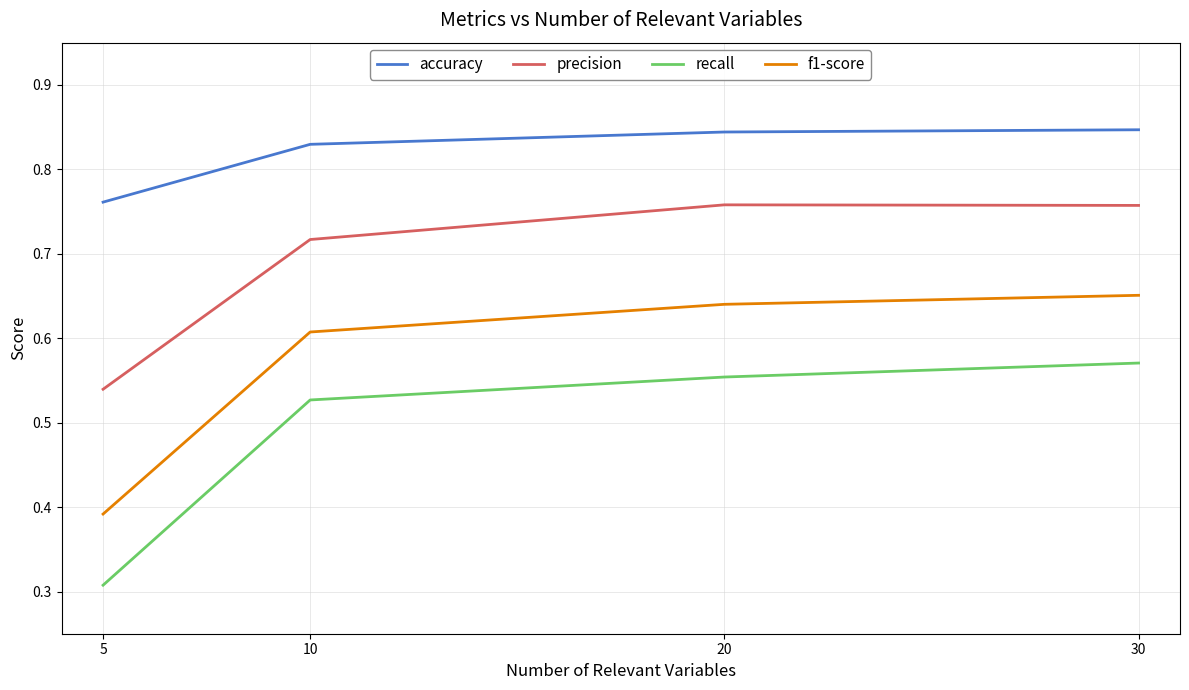

At which label does f1-score reach its peak?

30